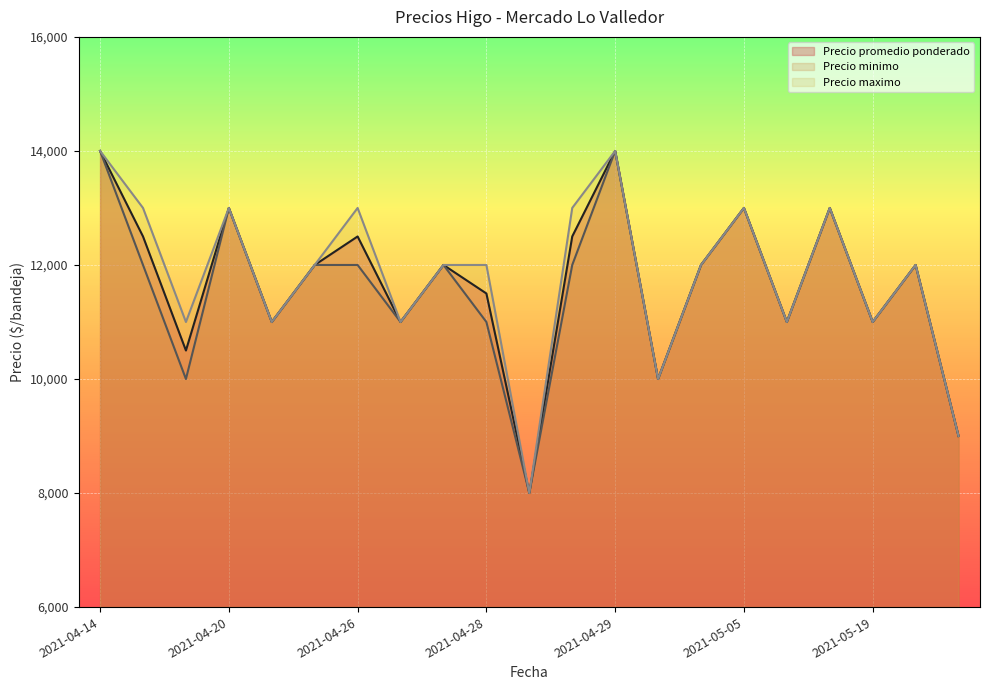

What is the greatest value displayed?

14000